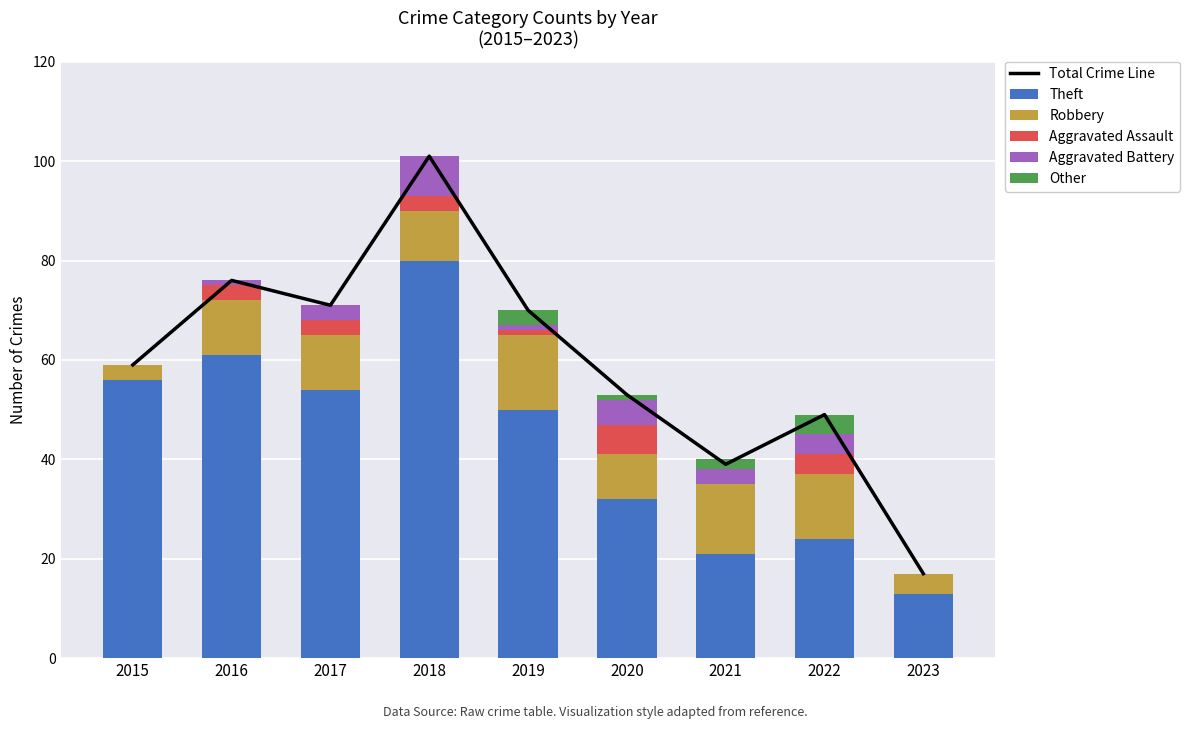

Reading left to right, what are all the values shown in this chart?

Total Crime Line: 59	76	71	101	70	53	39	49	17
Theft: 56	61	54	80	50	32	21	24	13
Robbery: 3	11	11	10	15	9	14	13	4
Aggravated Assault: 0	3	3	3	1	6	0	4	0
Aggravated Battery: 0	1	3	8	1	5	3	4	0
Other: 0	0	0	0	3	1	2	4	0